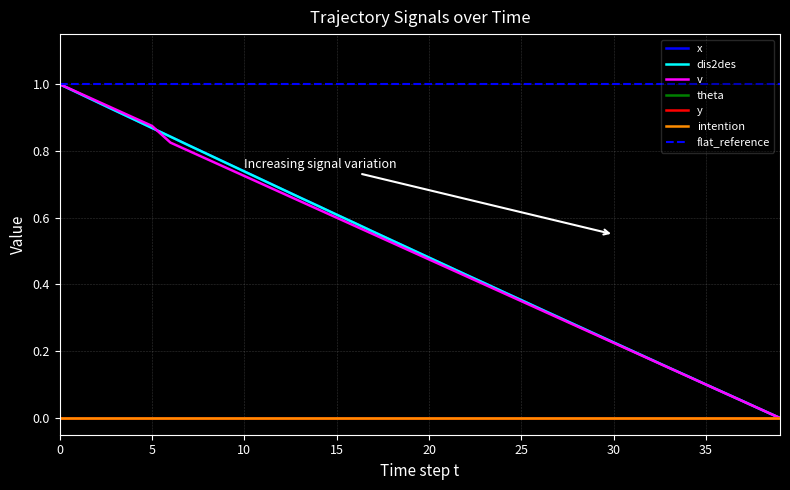

What is the difference between the maximum and minimum values in the v series?

1.0